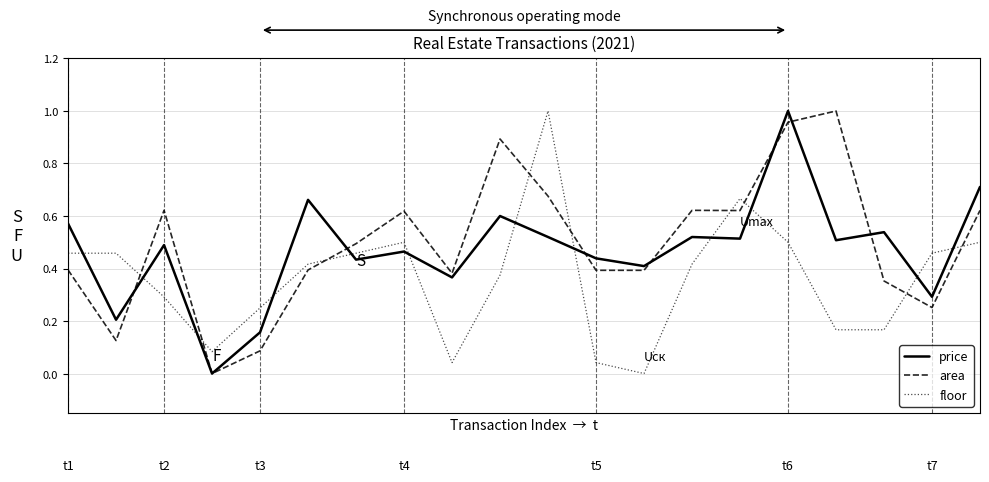

True or false: floor and price cross at least once.

True